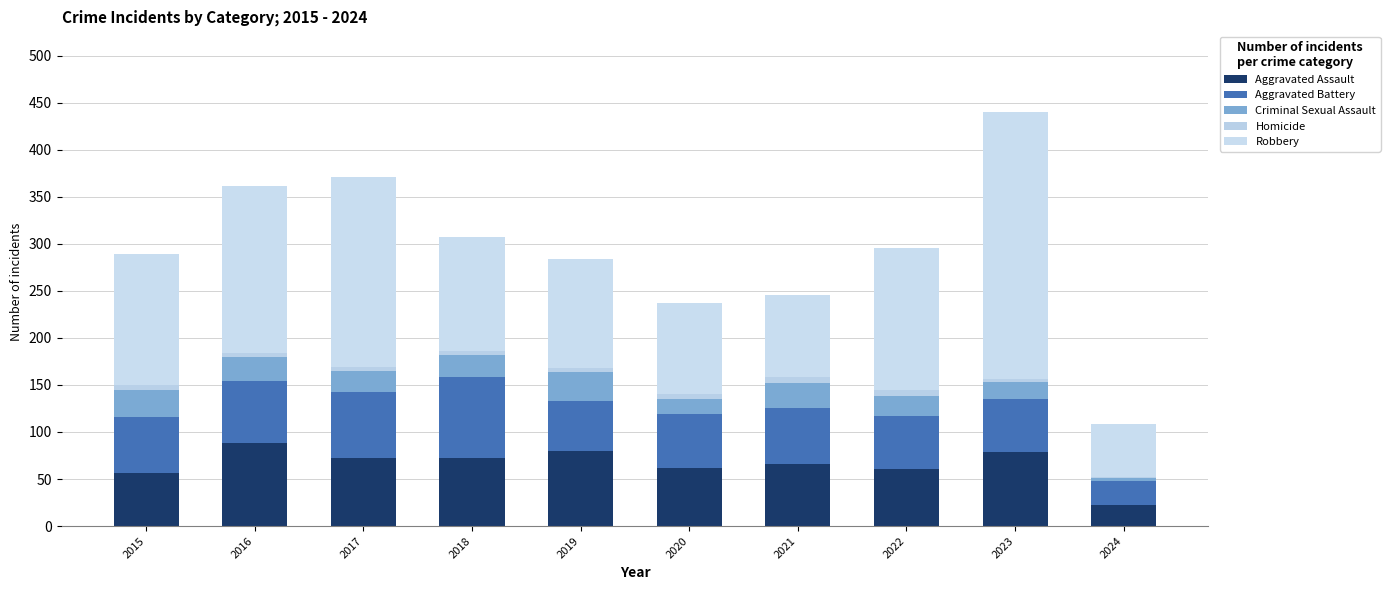

Does the chart contain stacked bars?

Yes